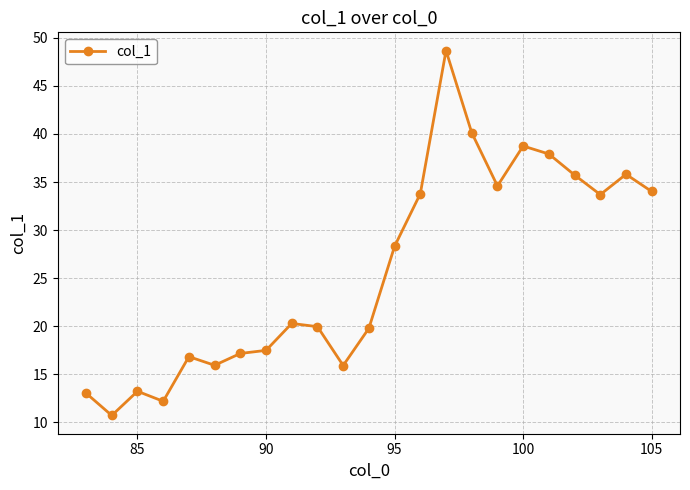

What is the value of the 23rd point from the left?

34.0